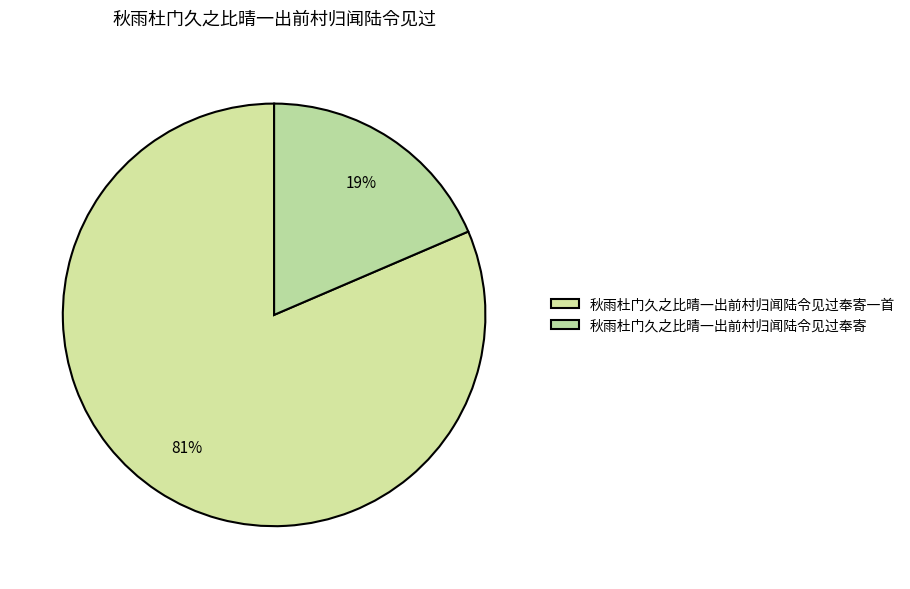

Does 秋雨杜门久之比晴一出前村归闻陆令见过奉寄 account for over 50% of the chart?

No